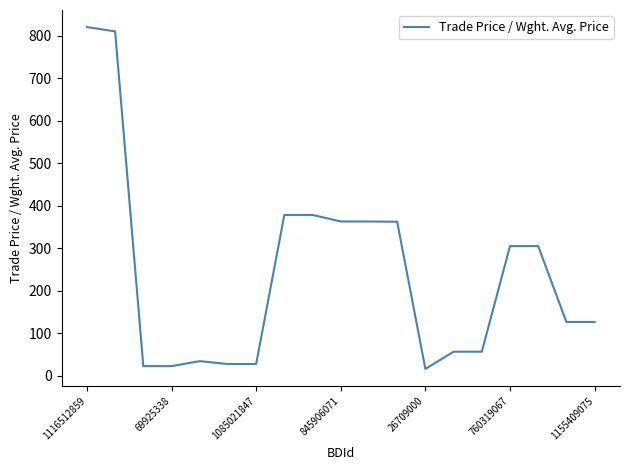

What is the minimum value shown in the chart?

15.7